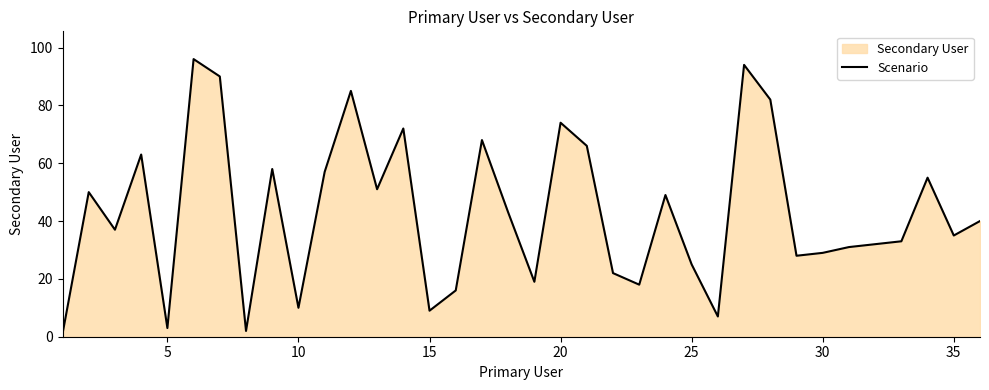

Reading left to right, transcribe all the data shown in this chart.

1	50	37	63	3	96	90	2	58	10	57	85	51	72	9	16	68	43	19	74	66	22	18	49	25	7	94	82	28	29	31	32	33	55	35	40